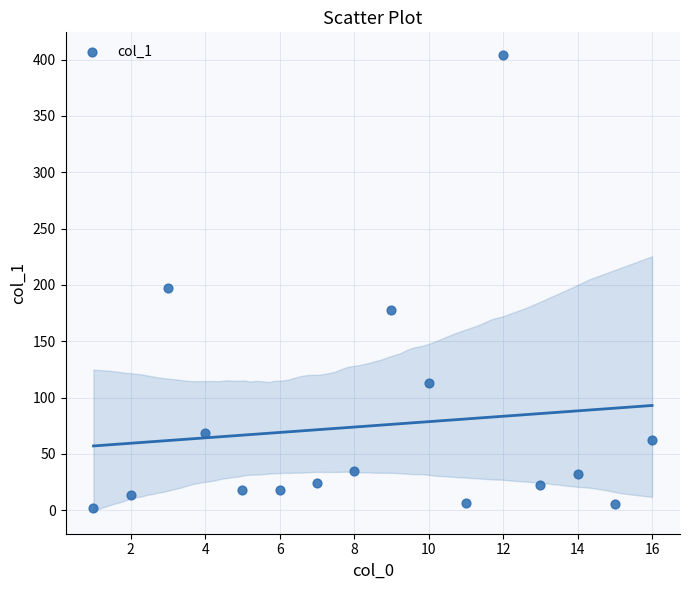

What Y value in the scatter plot is closest to 202?

197.5